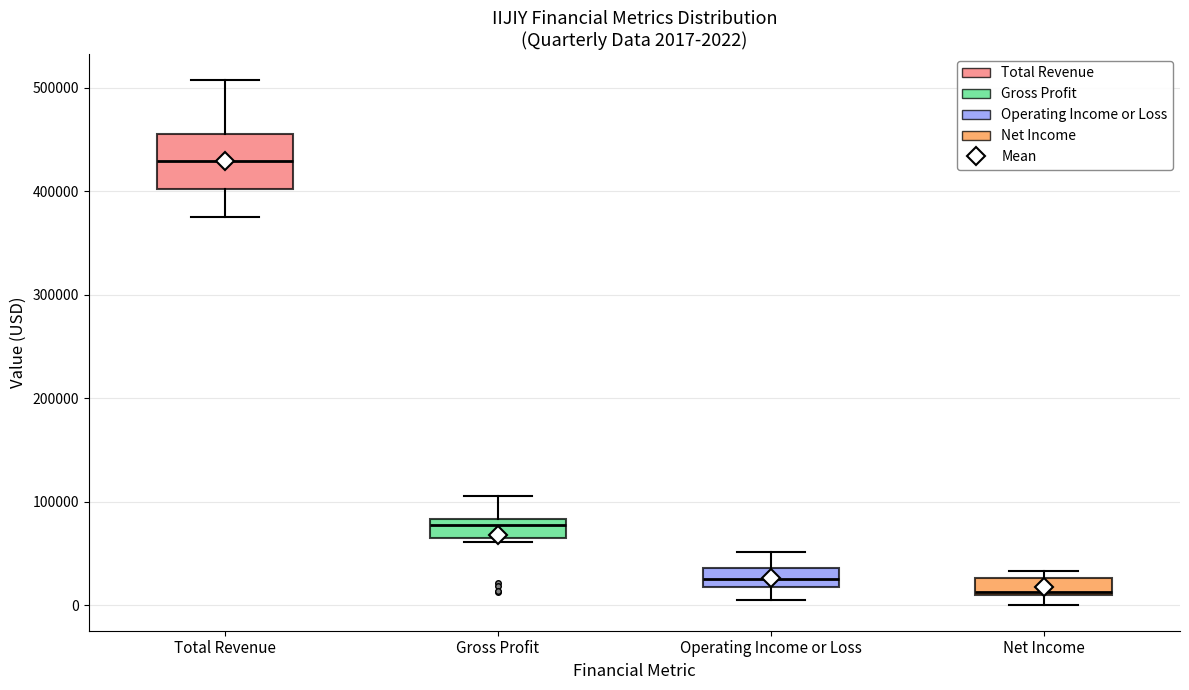

Which box is the tallest, from its lower edge to its upper edge?

Total Revenue